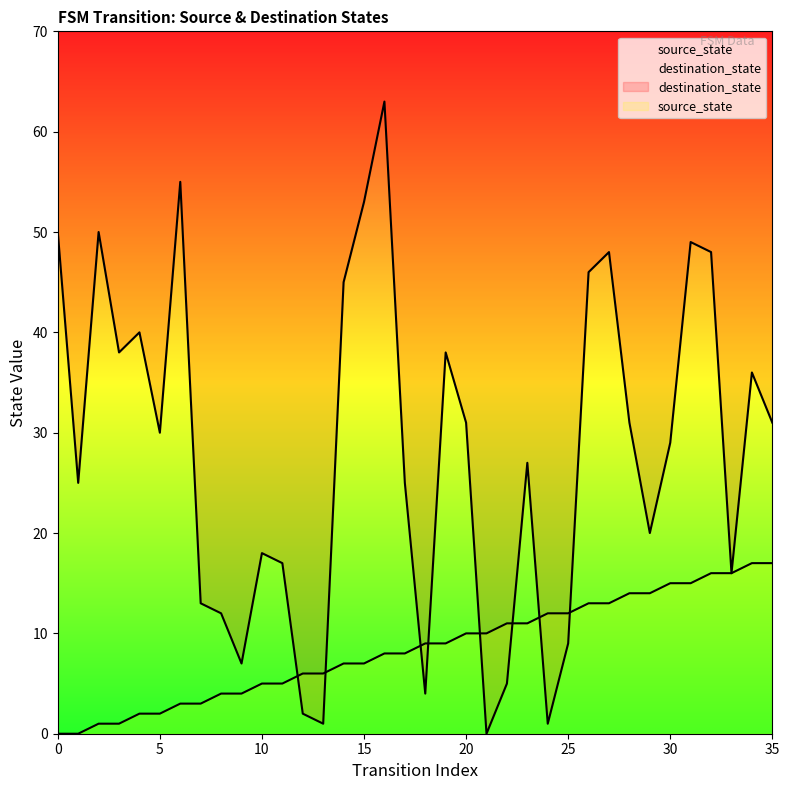

How many data points in destination_state are less than 30?

18